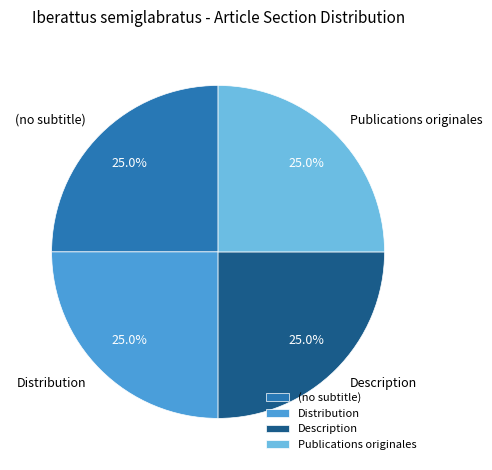

To the nearest percent, what is the difference between the largest and smallest slice percentages?

0%